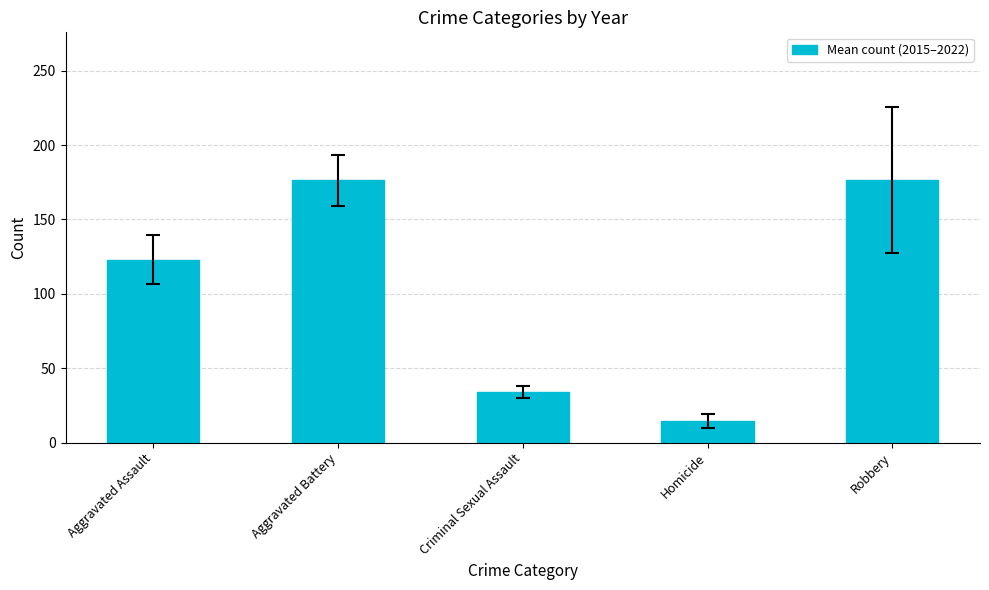

What is the greatest value displayed?

176.5